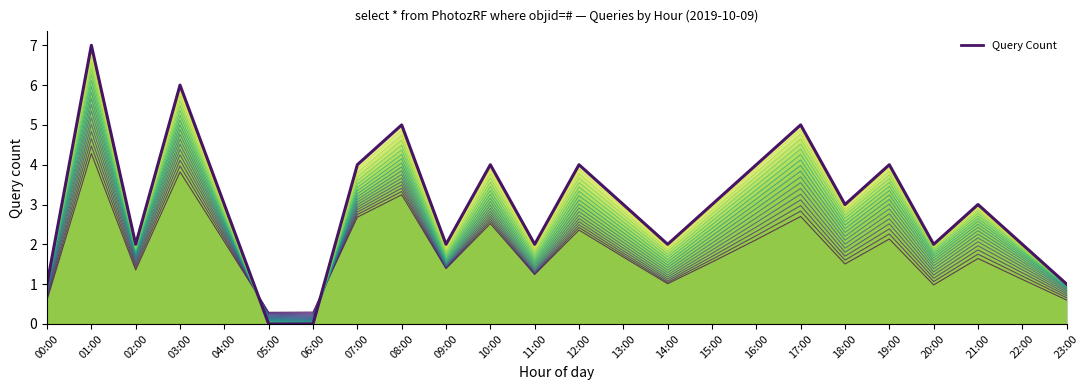

The Query Count series shows 4.0 at 19:00. True or false?

True